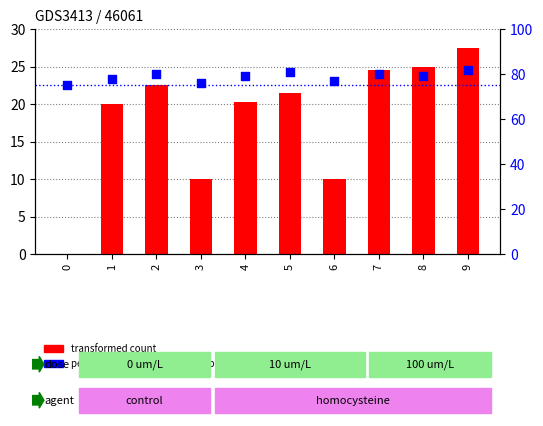

What is the total value across all series at 7?

104.6